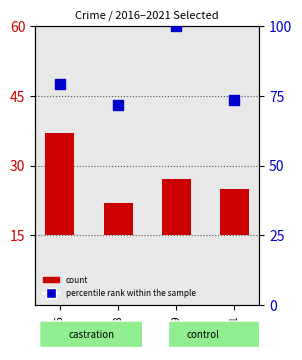

Which series changed the most between 2016 and 2019?

percentile rank within the sample